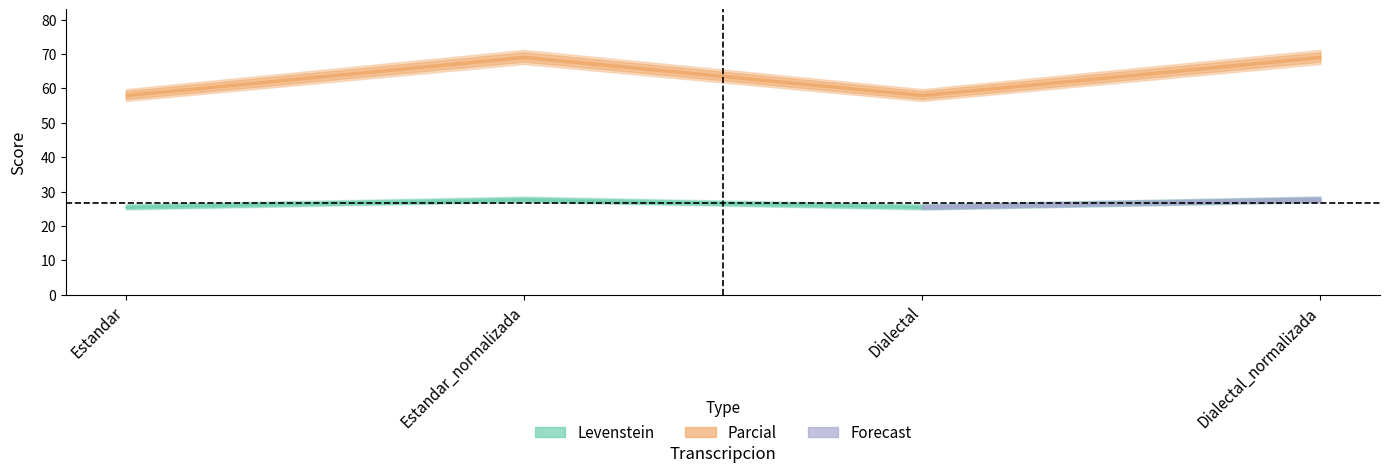

Does the chart have visible grid lines?

No